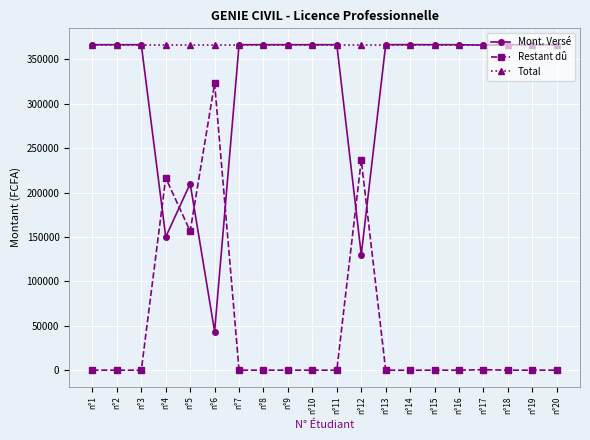

The value of Mont. Versé at n°1 is 366500. True or false?

True